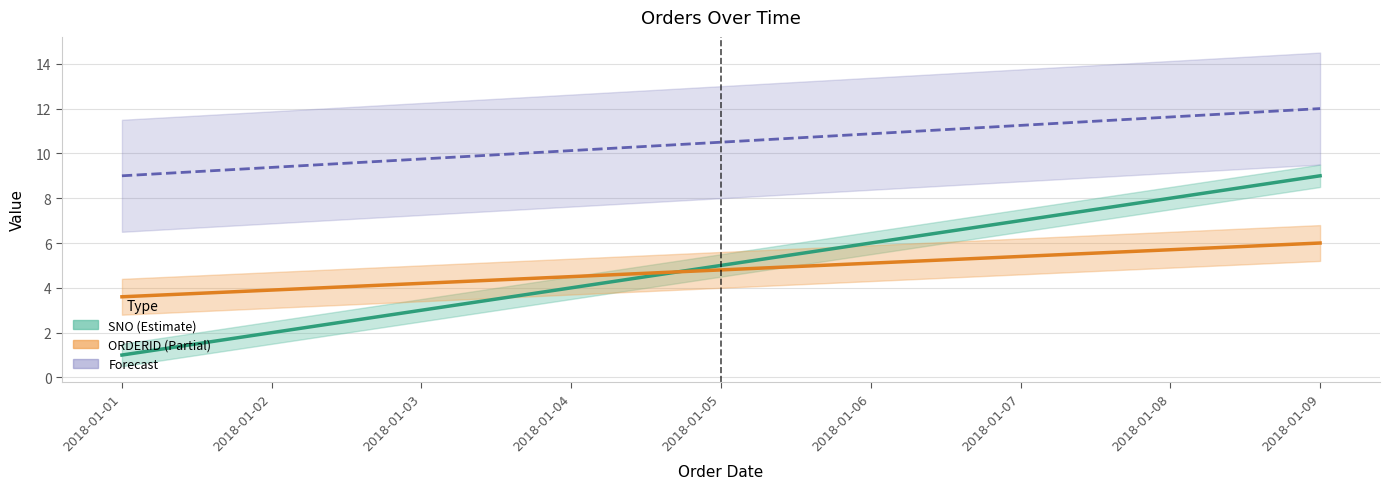

What is the value of the SNO (Estimate) point at the 6th from the left?

6.0